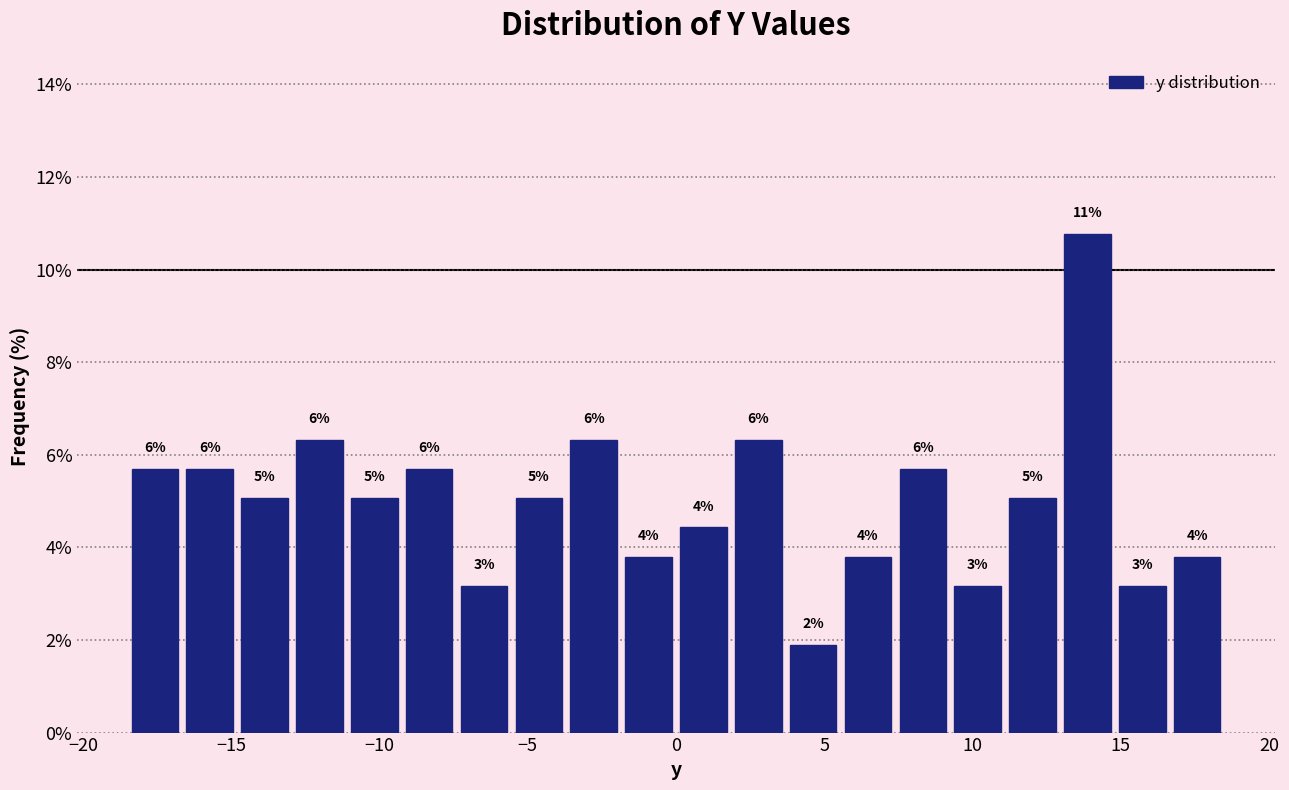

Around what value on the x-axis is the tallest bar? Give the approximate position of its centre, as read against the axis.

14.0